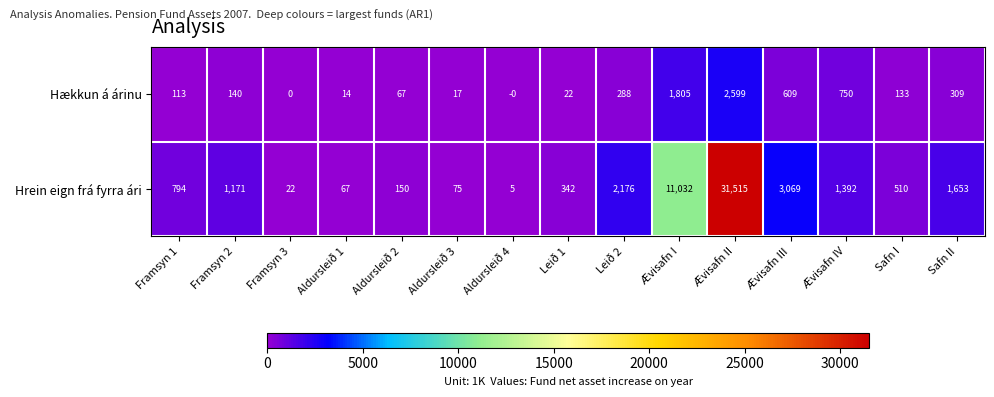

How many categories are shown in the chart?

15